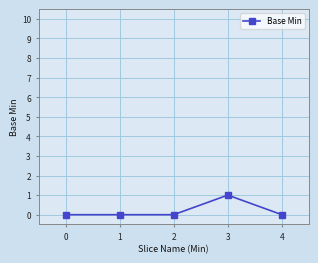

What is the difference between the values at 3 and 0?

1